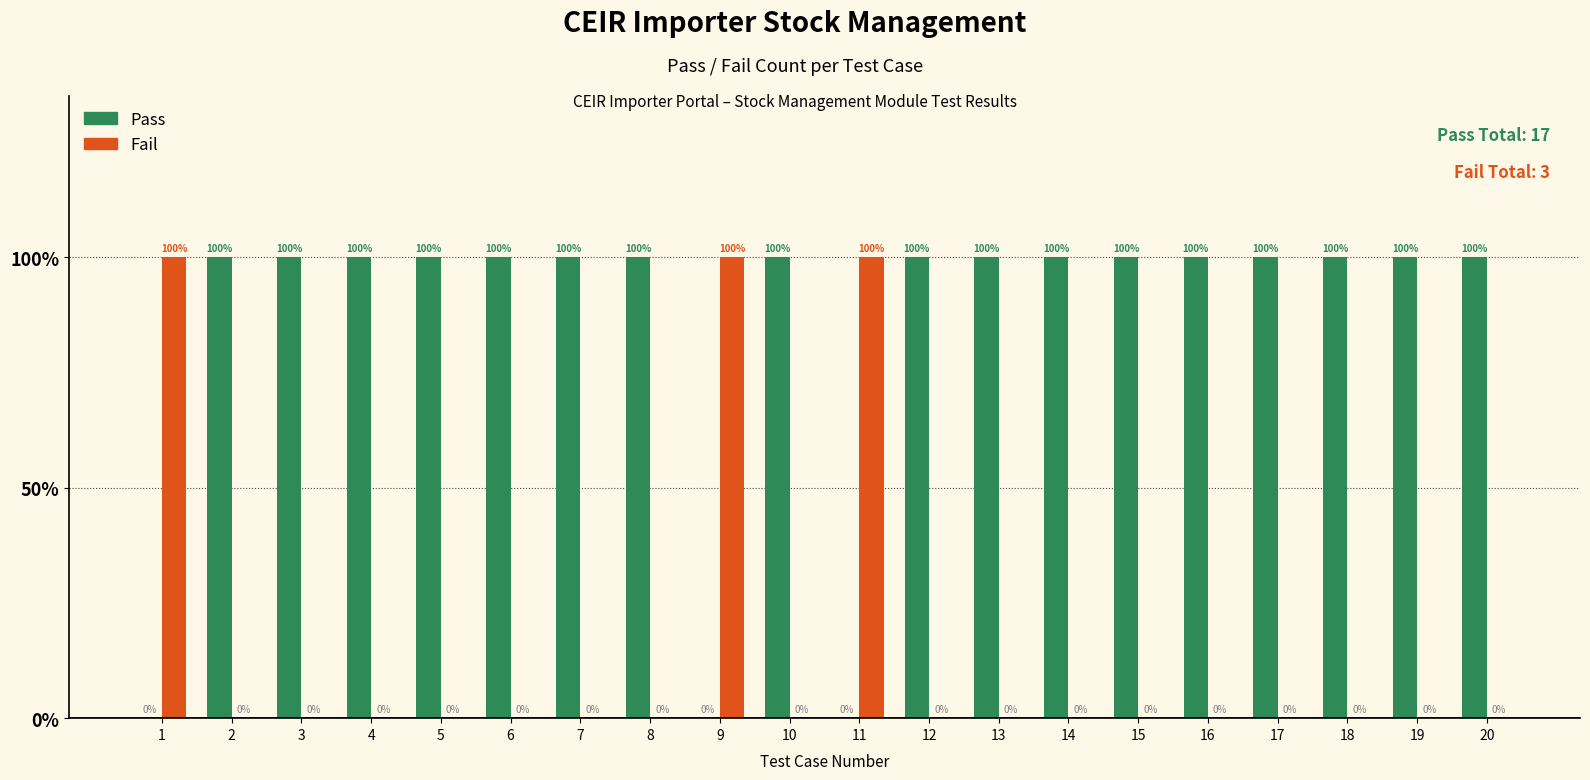

Reading left to right, extract all data points from this chart.

Pass: 0	1	1	1	1	1	1	1	0	1	0	1	1	1	1	1	1	1	1	1
Fail: 1	0	0	0	0	0	0	0	1	0	1	0	0	0	0	0	0	0	0	0